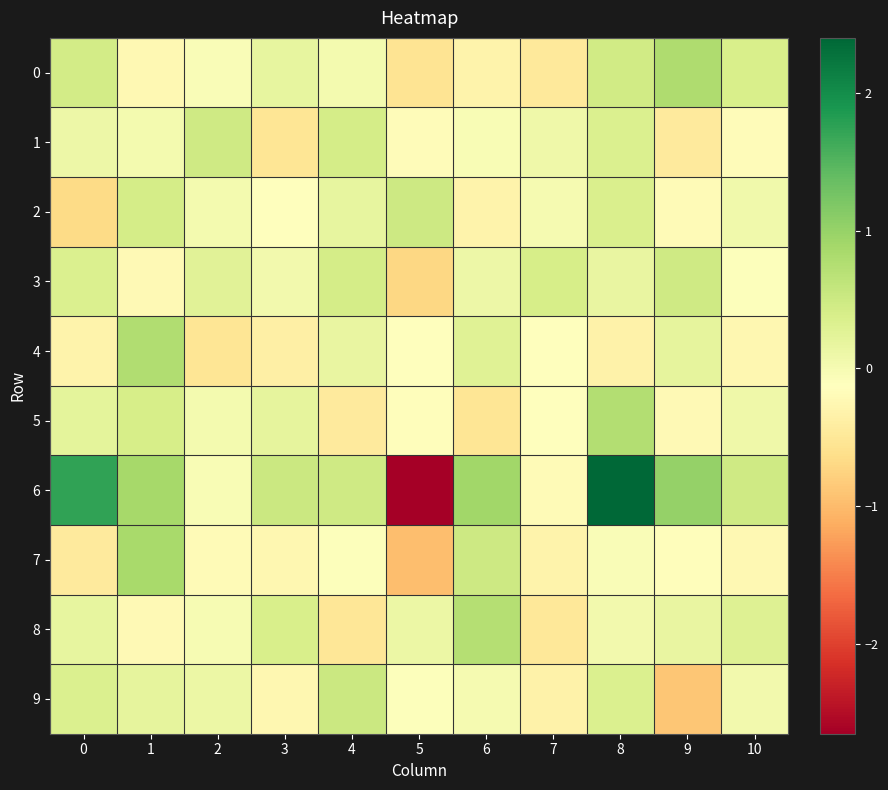

Count the number of categories in the chart.

11